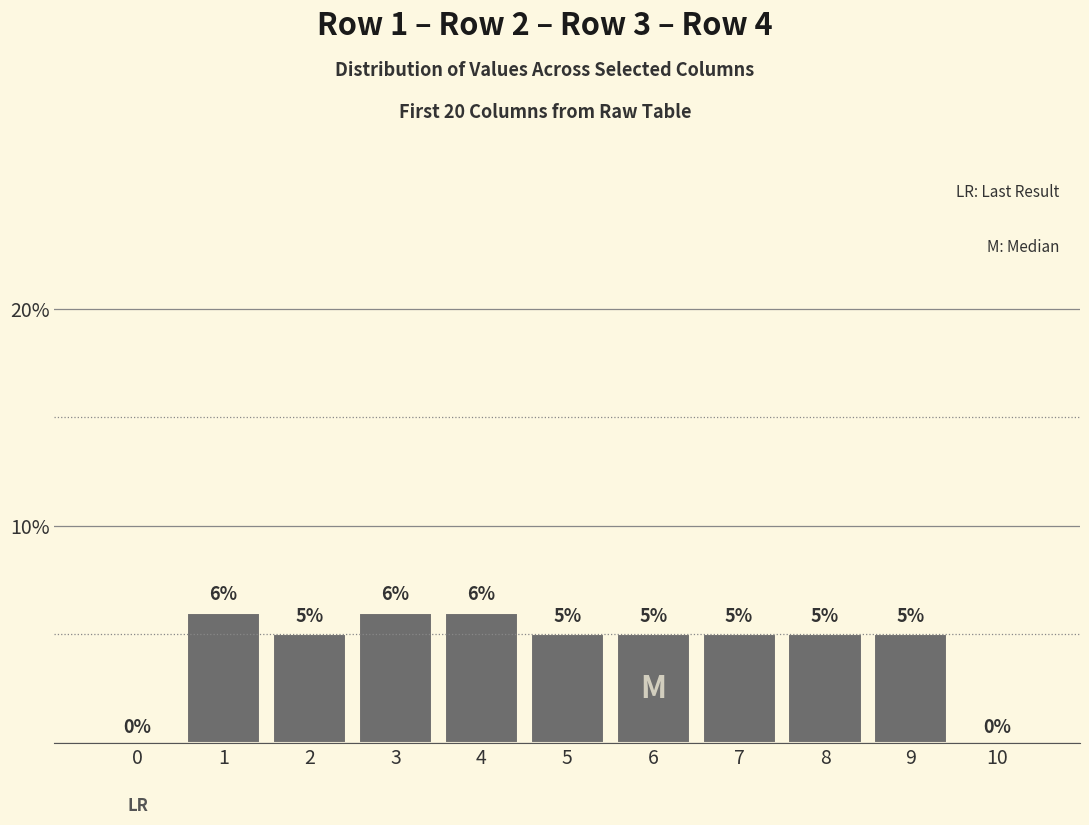

Are the bars horizontal?

No